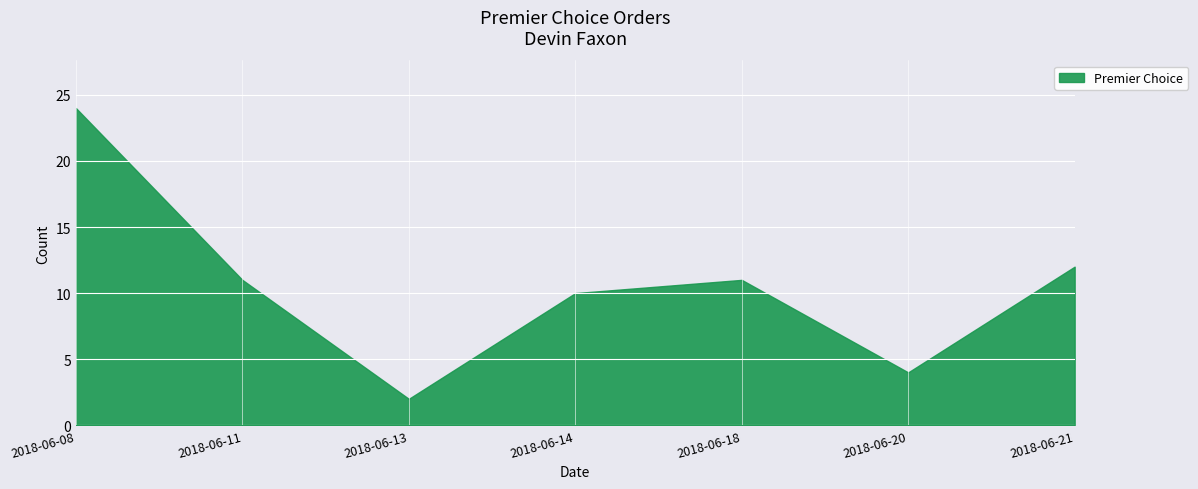

What is the change in value from 2018-06-13 to 2018-06-20?

+2